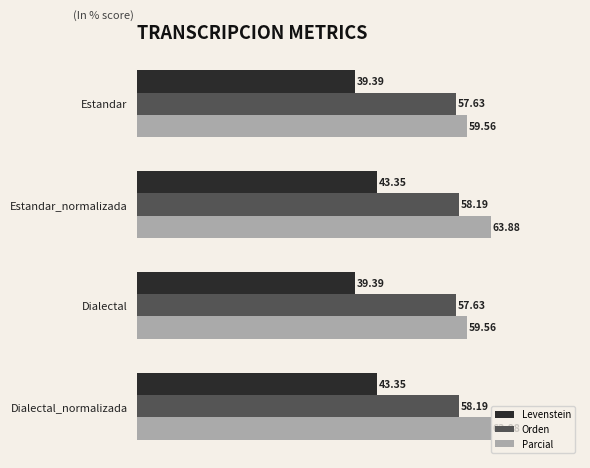

How many values in the Parcial series exceed 63?

2